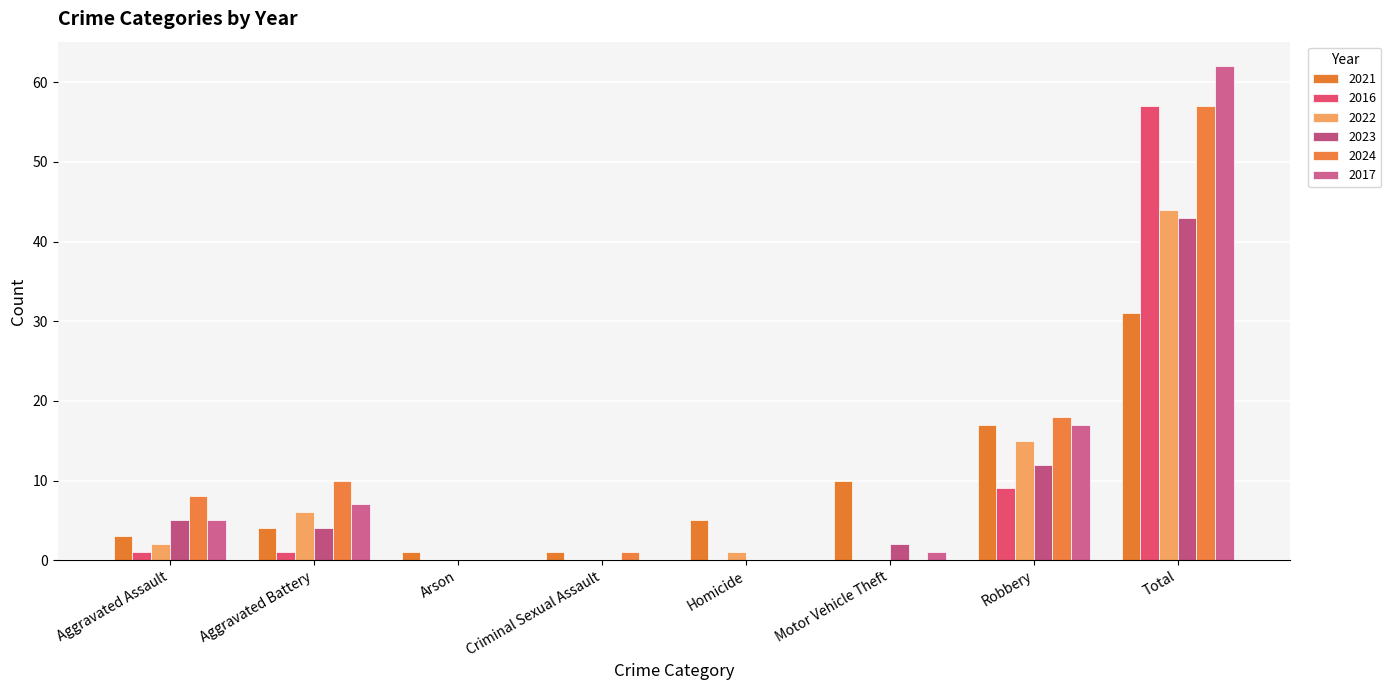

What is the sum of the 2016 values at Aggravated Assault and Total?

58